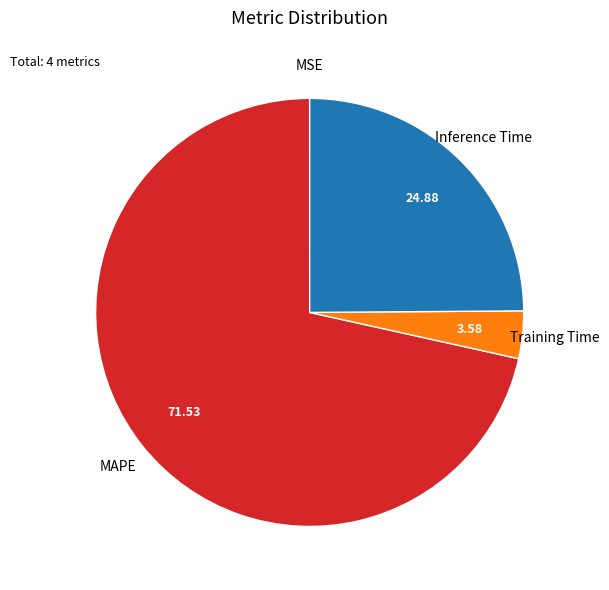

Is there a majority slice in this chart?

Yes